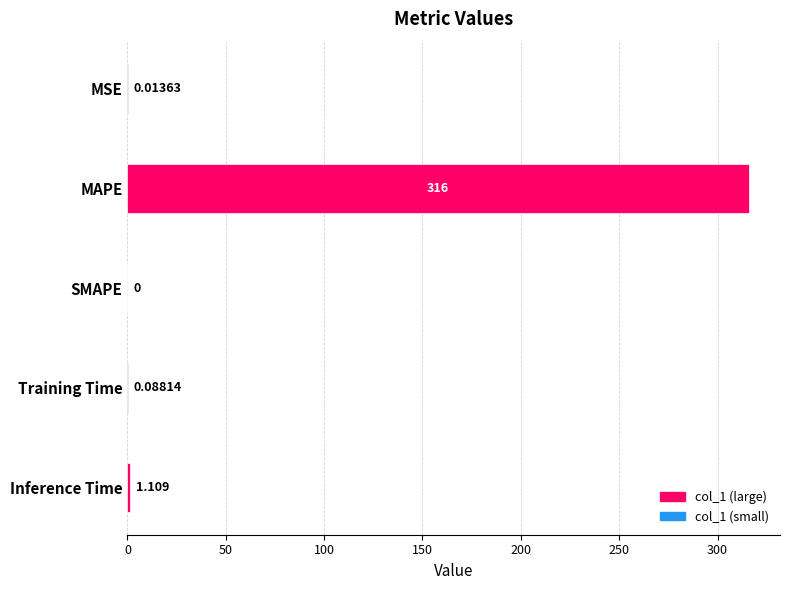

Where is the data nearest to the value 157?

Inference Time